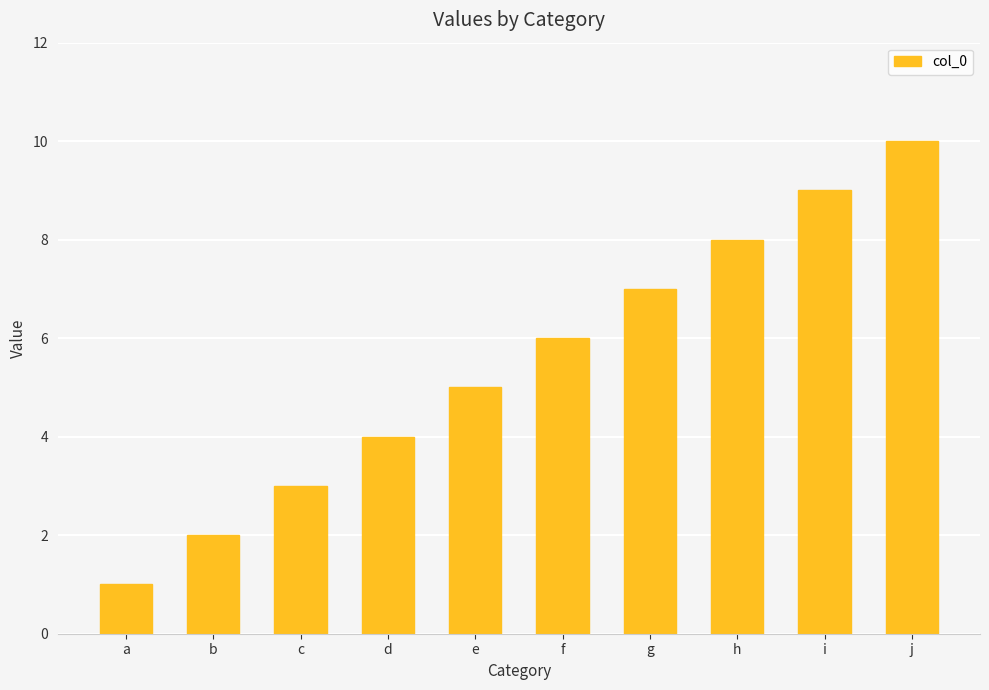

Reading left to right, what are all the values shown in this chart?

1	2	3	4	5	6	7	8	9	10